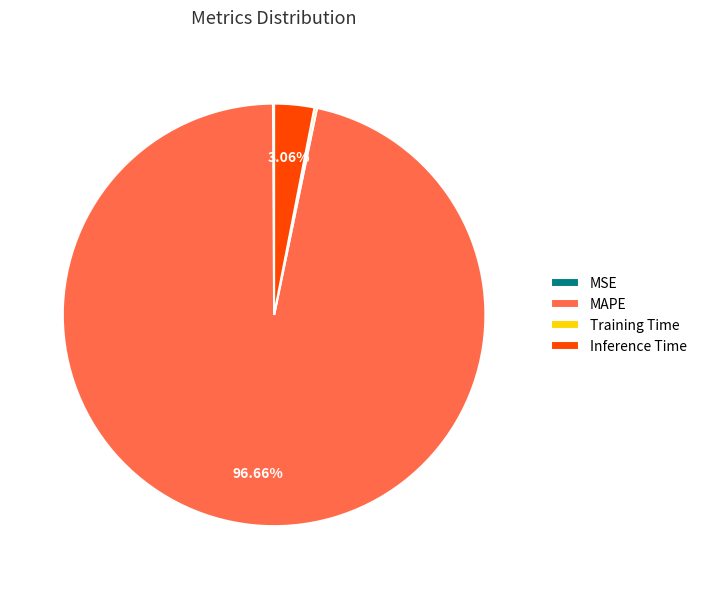

To the nearest percent, what is the difference between the largest and smallest slice percentages?

97%